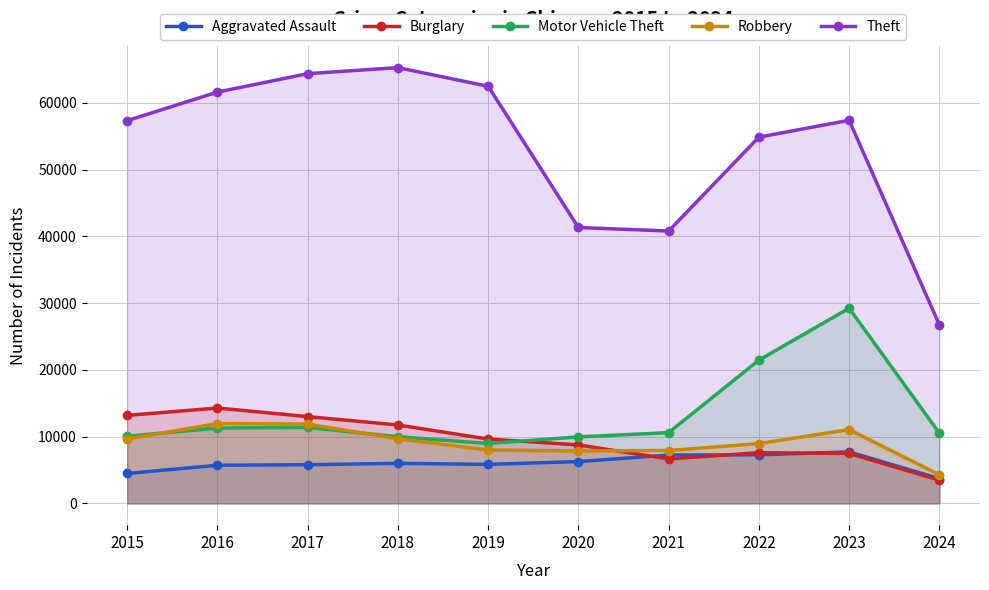

What is the value of the Motor Vehicle Theft point at the 9th from the left?

29243